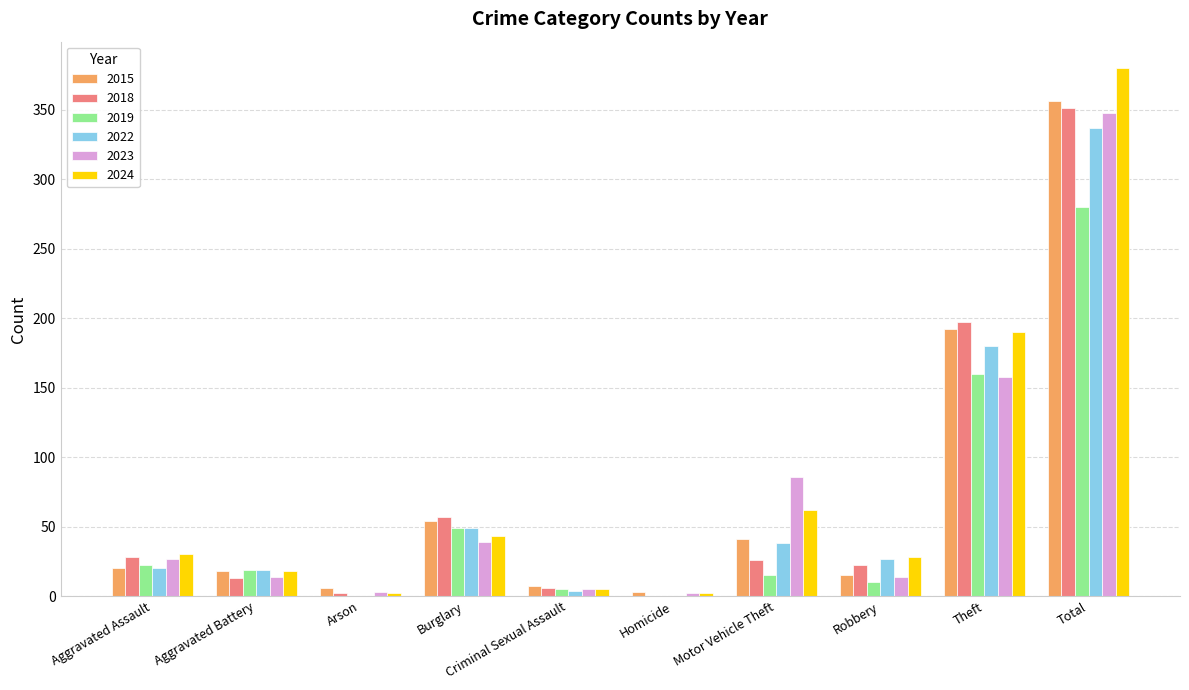

What is the sum of all 2023 values?

696